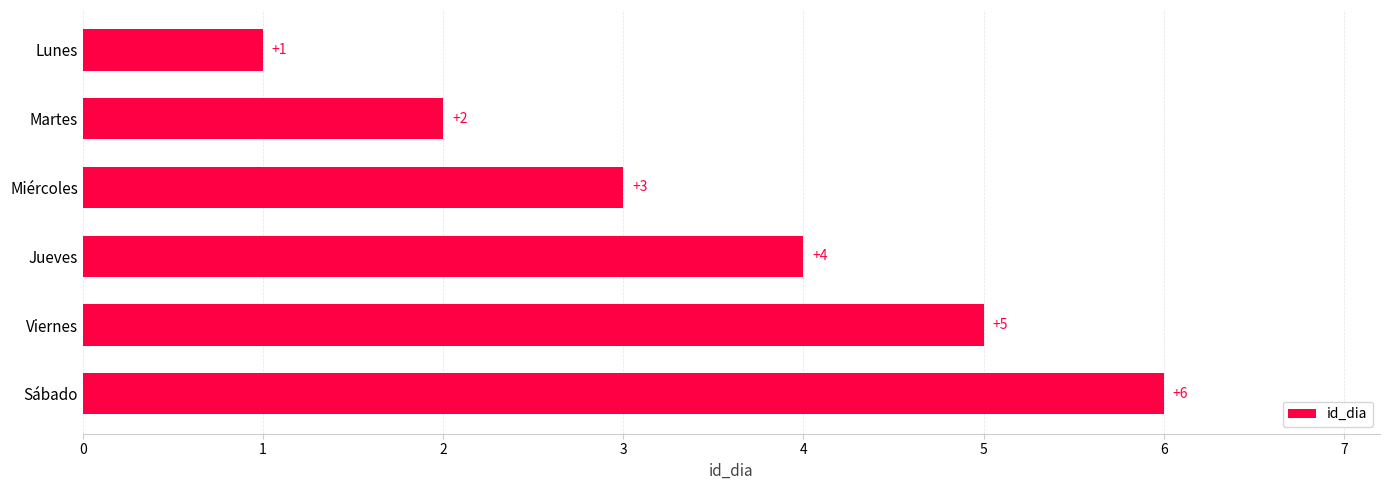

True or false: the data shows 5 at Miércoles.

False